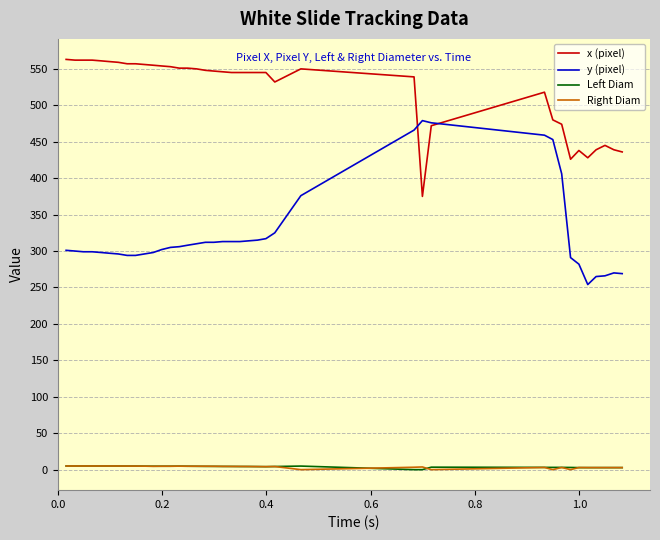

What is the highest value of the y (pixel) series?

479.0